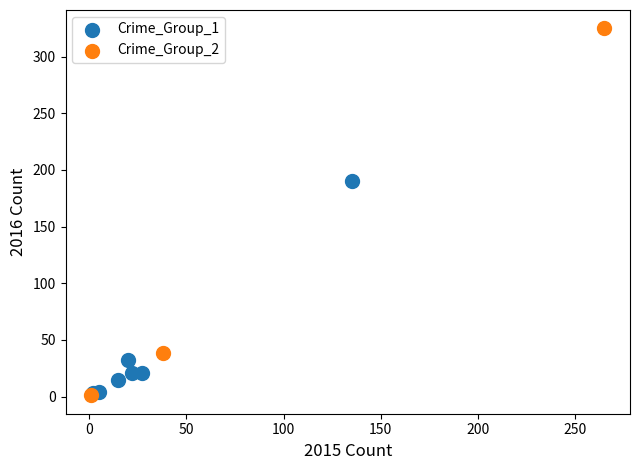

Which series has the widest spread of Y values?

Crime_Group_2